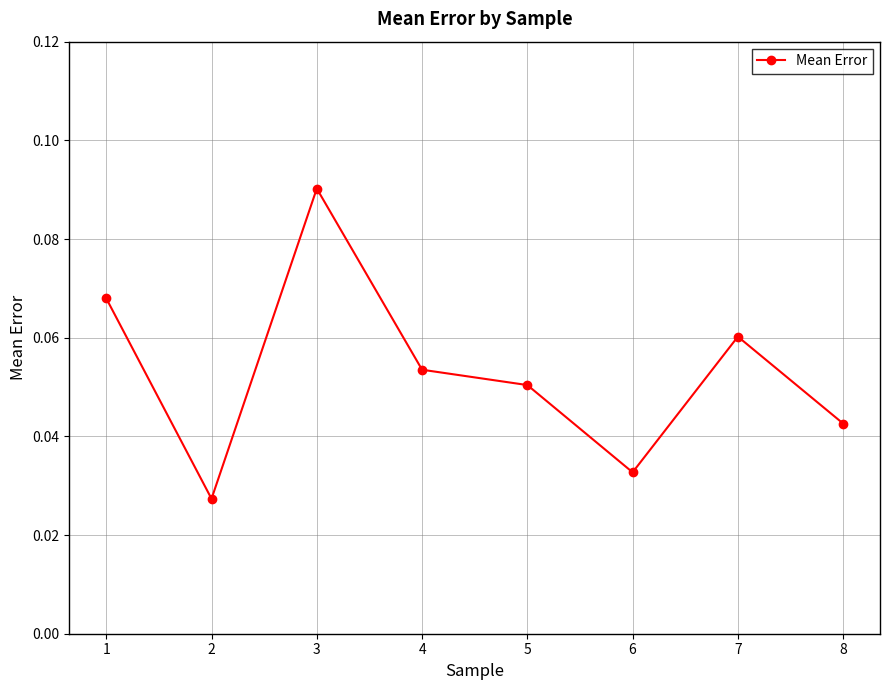

How many values are between 0 and 1?

8